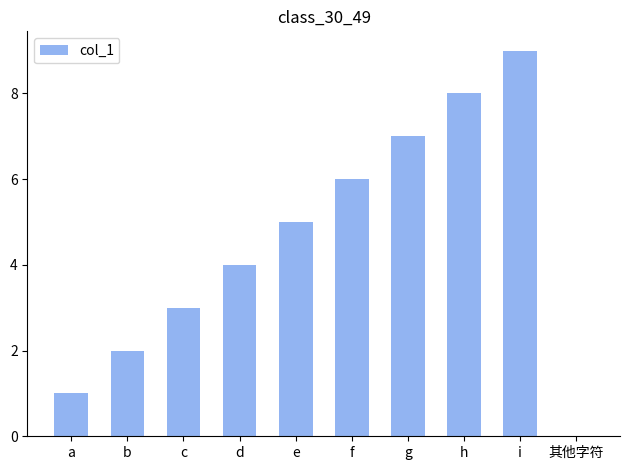

Reading right to left, extract all data points from this chart.

其他字符=0	i=9	h=8	g=7	f=6	e=5	d=4	c=3	b=2	a=1